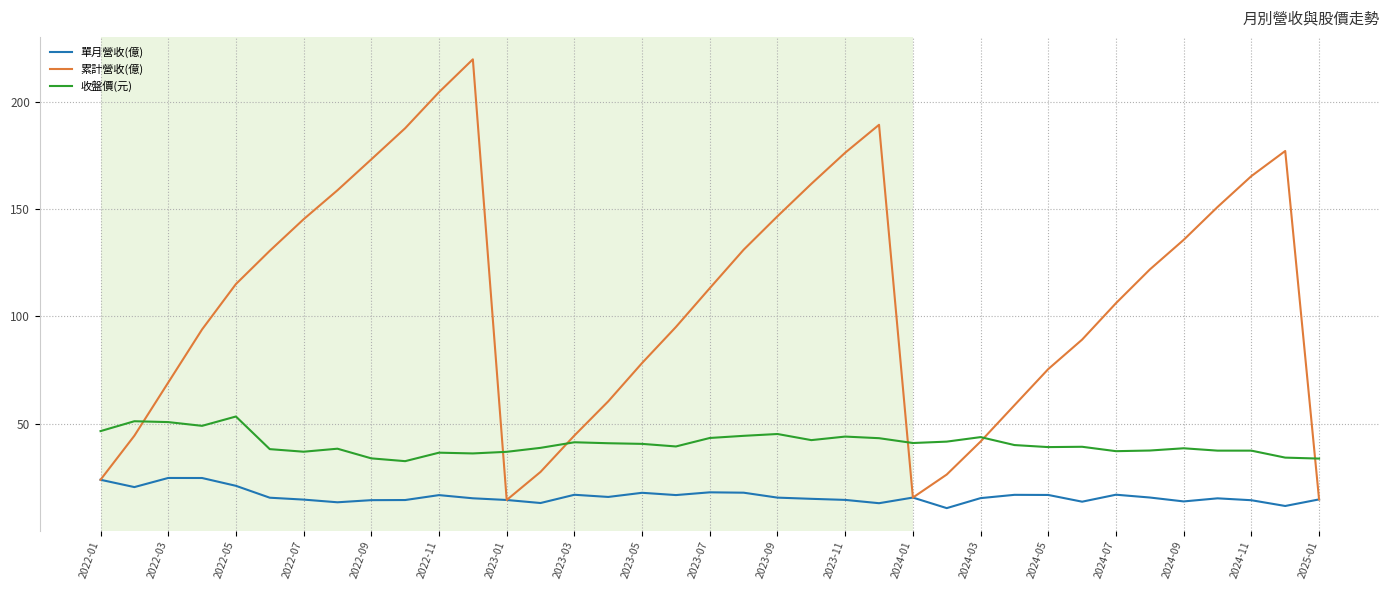

List the series in order of their peak value, highest first.

累計營收(億), 收盤價(元), 單月營收(億)